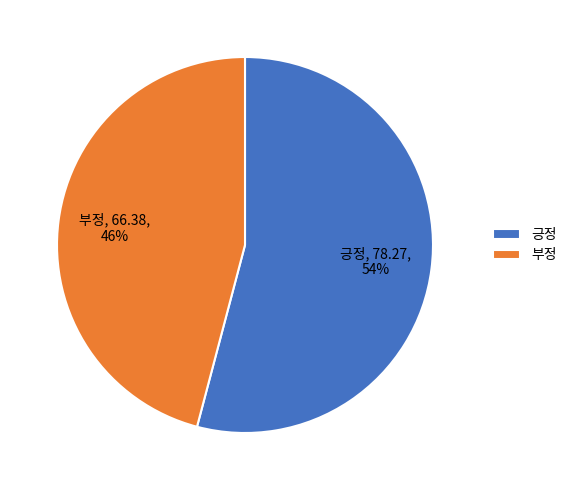

Rank the categories by value from lowest to highest.

부정, 긍정